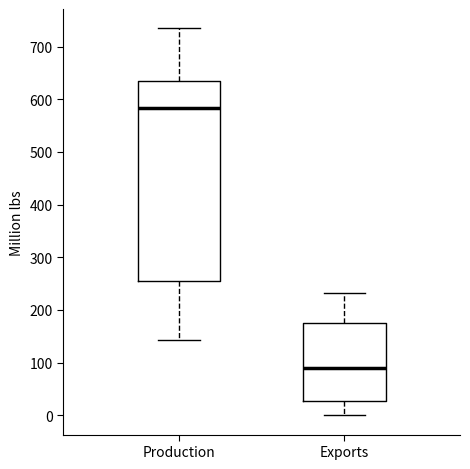

Reading left to right, transcribe this box plot: for each box, give where its median line is, the range the box spans, and where its two whiskers end, as read against the y-axis. The values are not printed on the chart, so give them approximately, as read against the axis.

Production: median 580, box 250 to 630, whiskers 140 to 730
Exports: median 90, box 30 to 170, whiskers 0 to 230